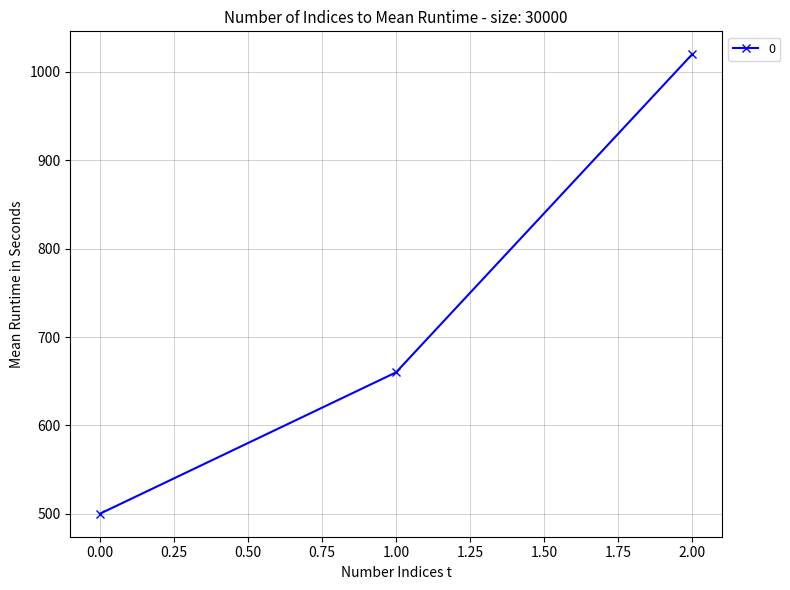

How many values are below 660?

1